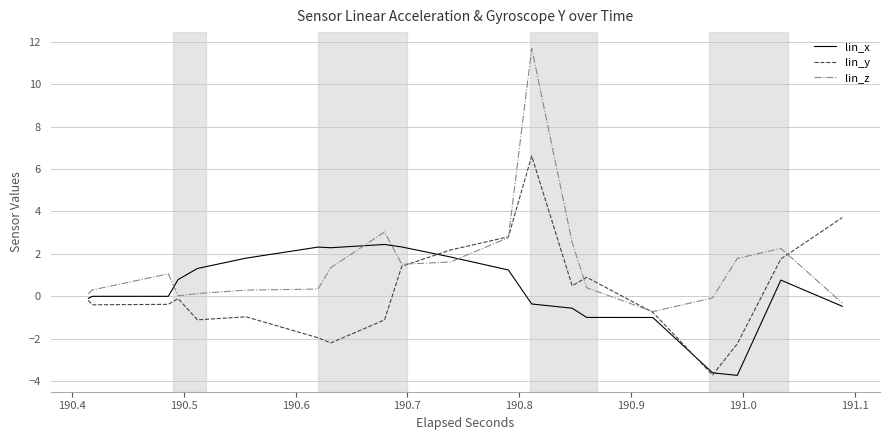

What is the greatest value displayed?

11.7